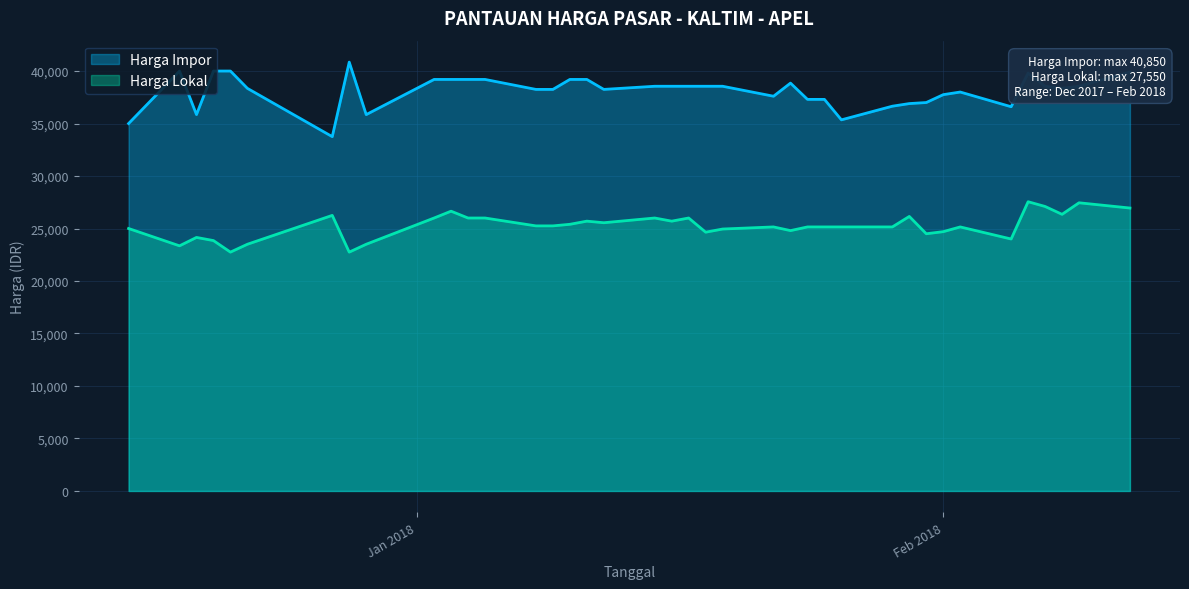

What are all the series names shown in the legend?

Harga Impor, Harga Lokal